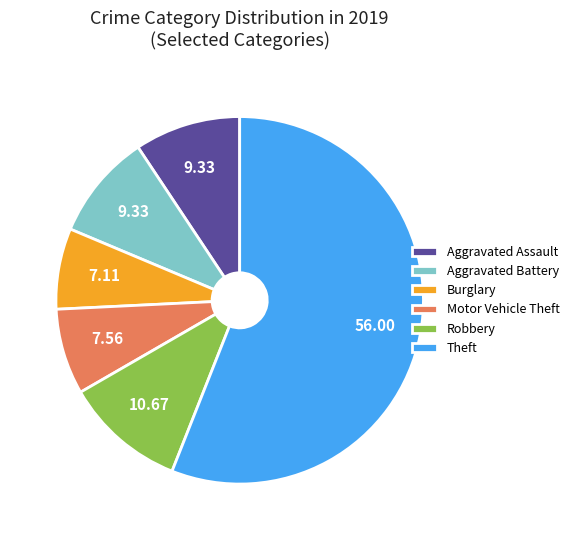

Which has a higher value, Aggravated Battery or Motor Vehicle Theft?

Aggravated Battery